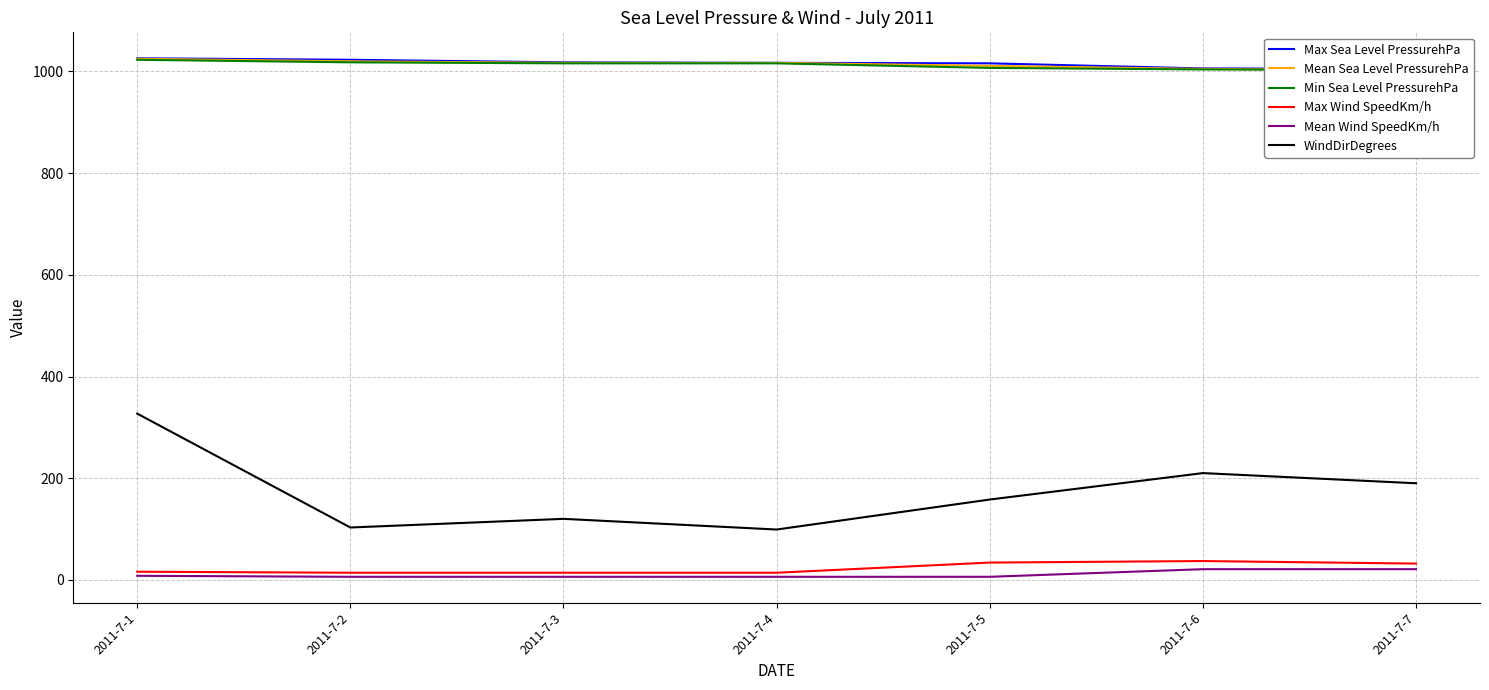

Is the value of Mean Wind SpeedKm/h at 2011-7-4 greater than the value of Max Sea Level PressurehPa at 2011-7-1?

No